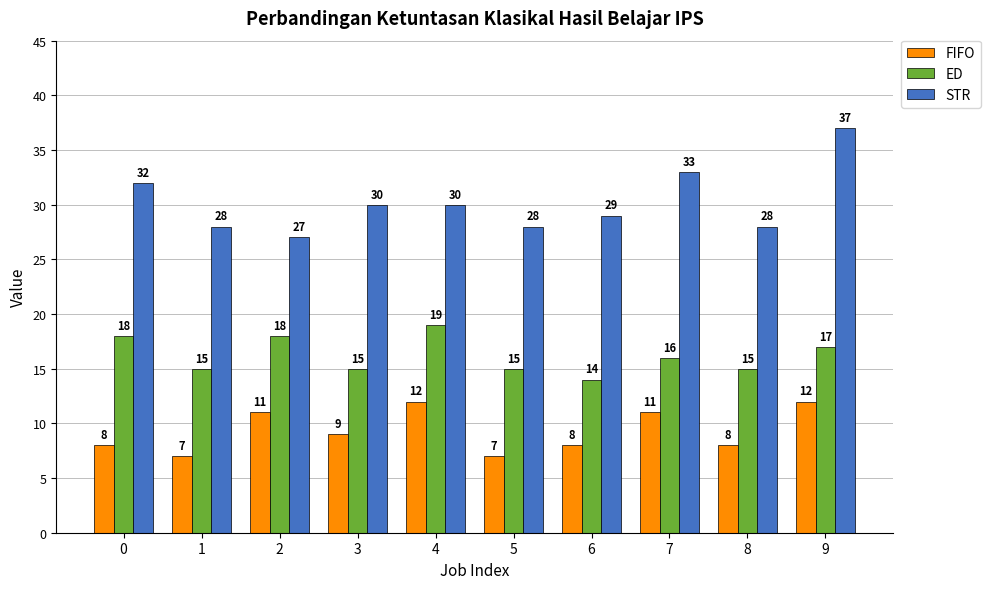

Reading left to right, extract all data points from this chart.

FIFO: 8	7	11	9	12	7	8	11	8	12
ED: 18	15	18	15	19	15	14	16	15	17
STR: 32	28	27	30	30	28	29	33	28	37